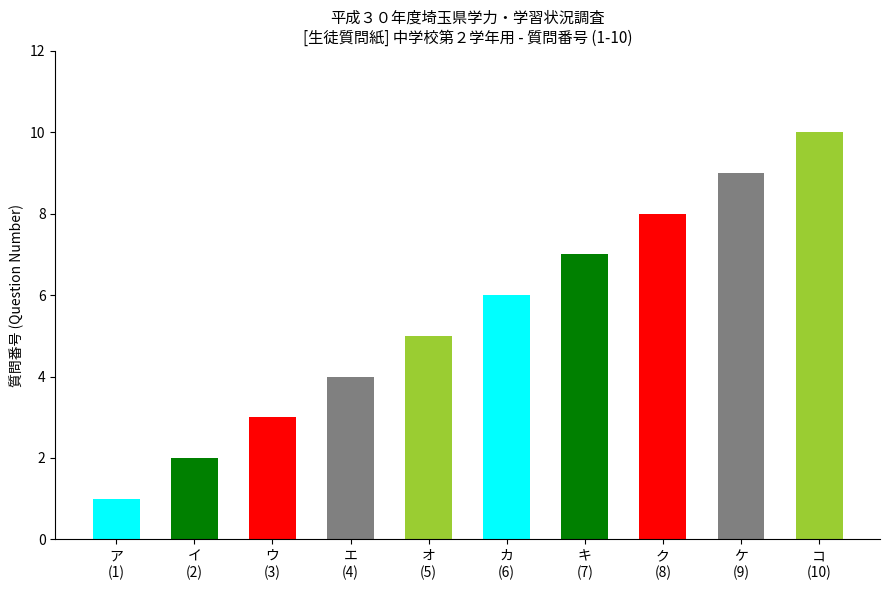

What is the maximum value shown in the chart?

10